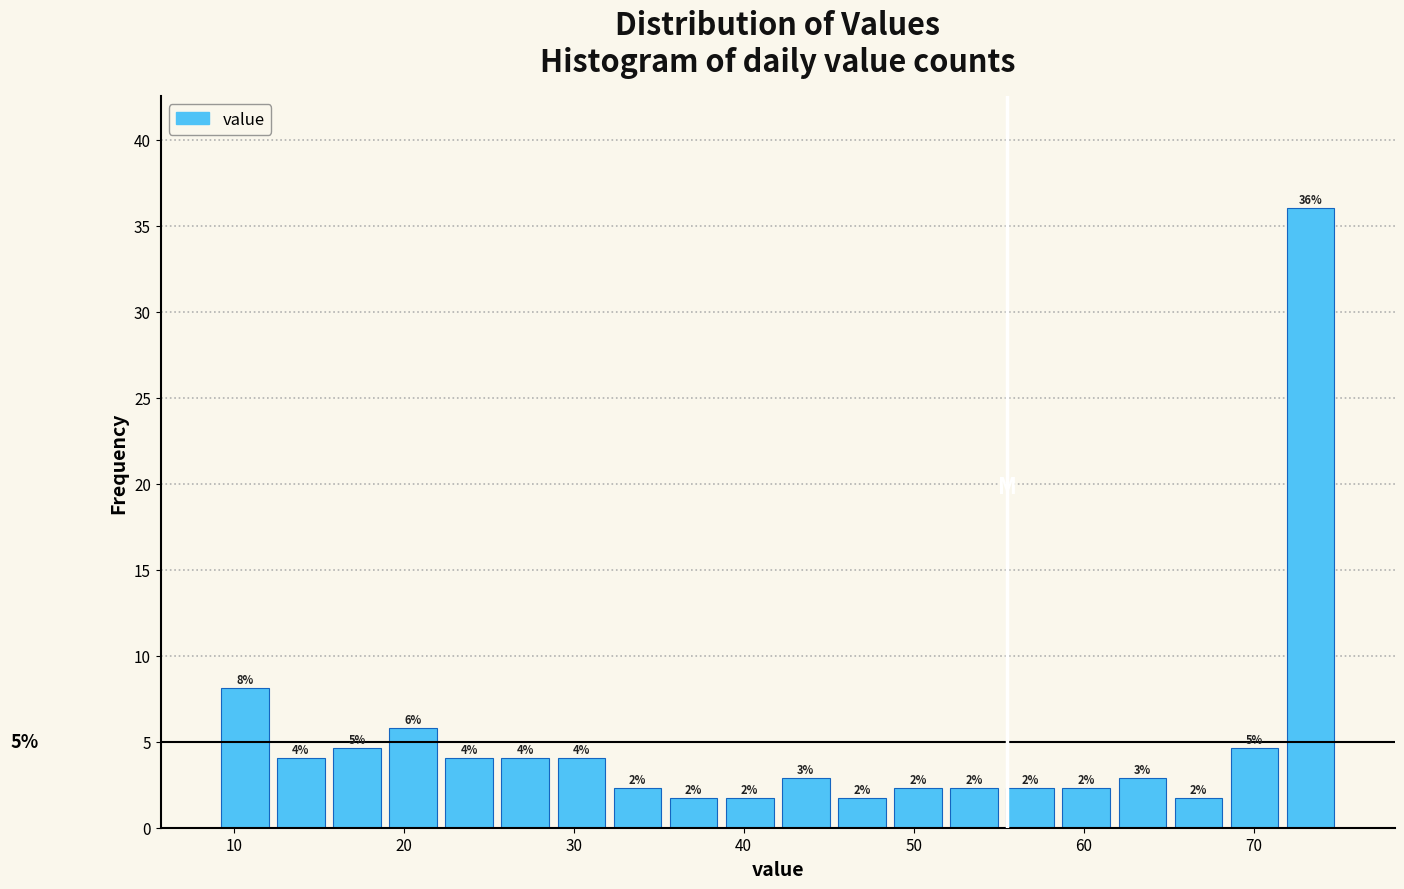

Read against the x-axis, roughly where is the centre of the tallest bar?

73